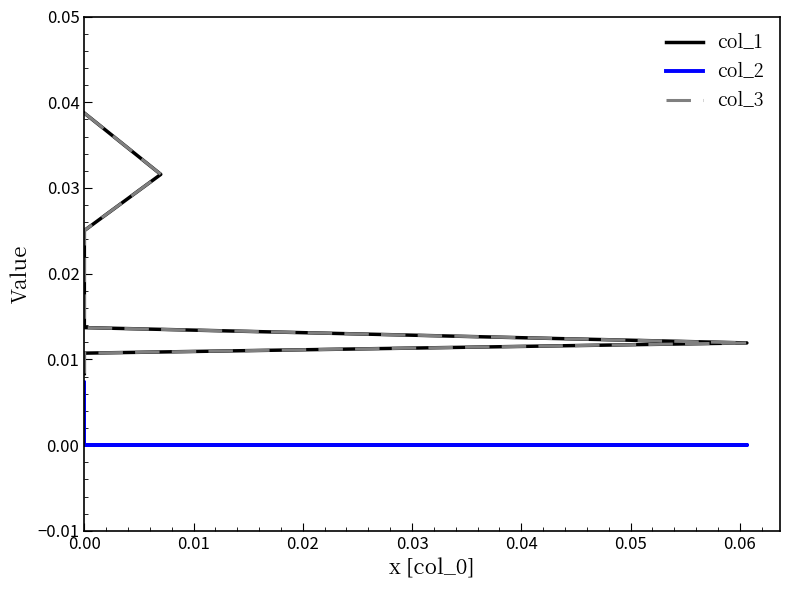

What is the label of the 3rd point from the left?

0.02